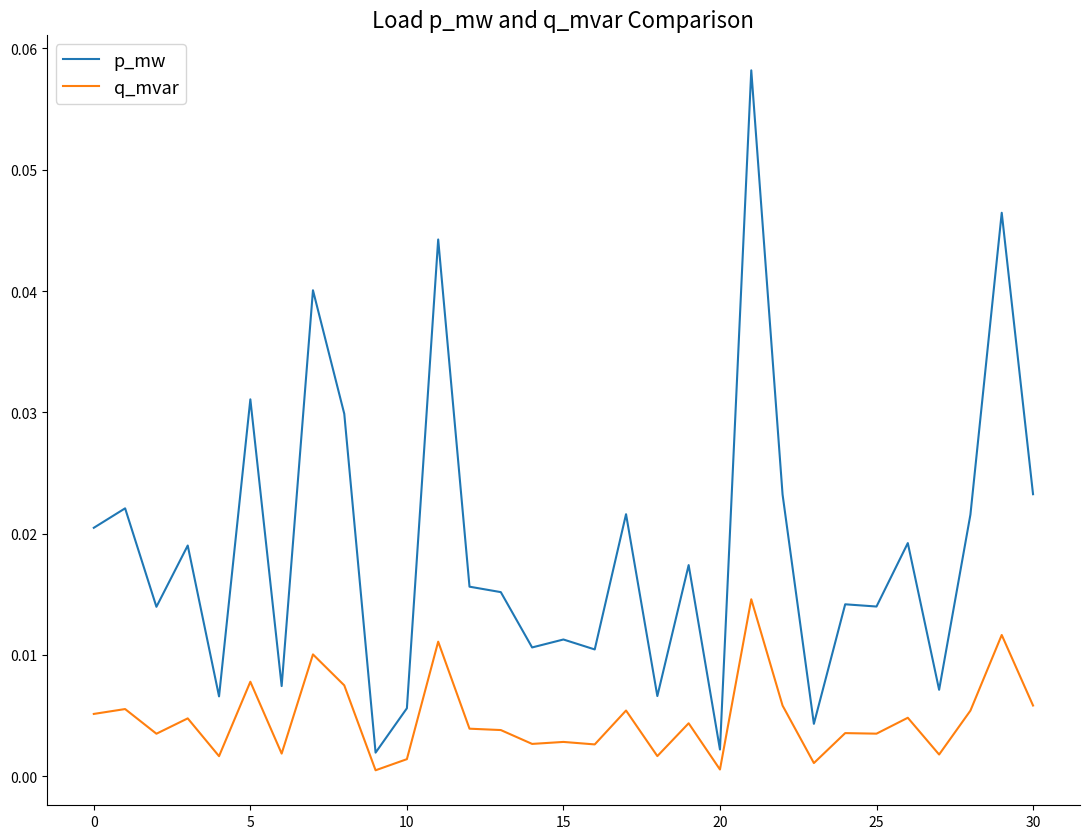

Which series has the largest total across all categories?

p_mw